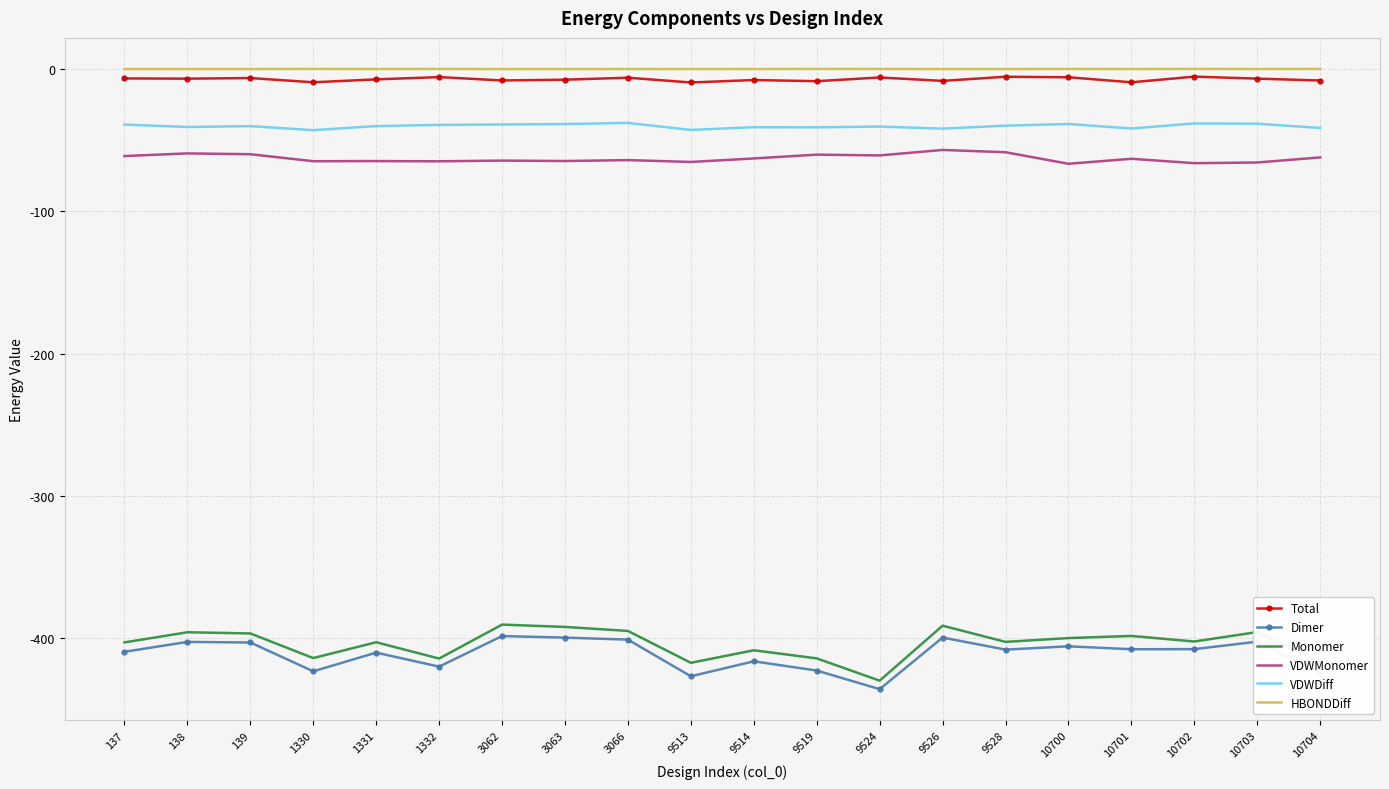

Is it true that VDWDiff equals -59.9 at 1331?

False